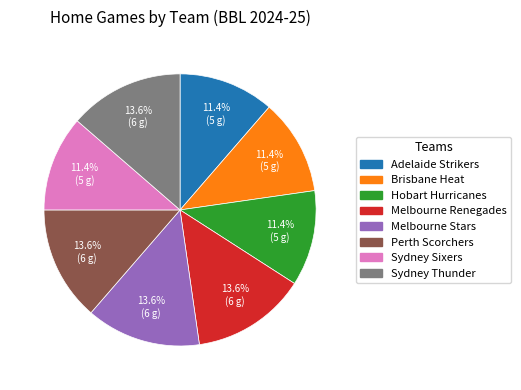

Is there a majority slice in this chart?

No